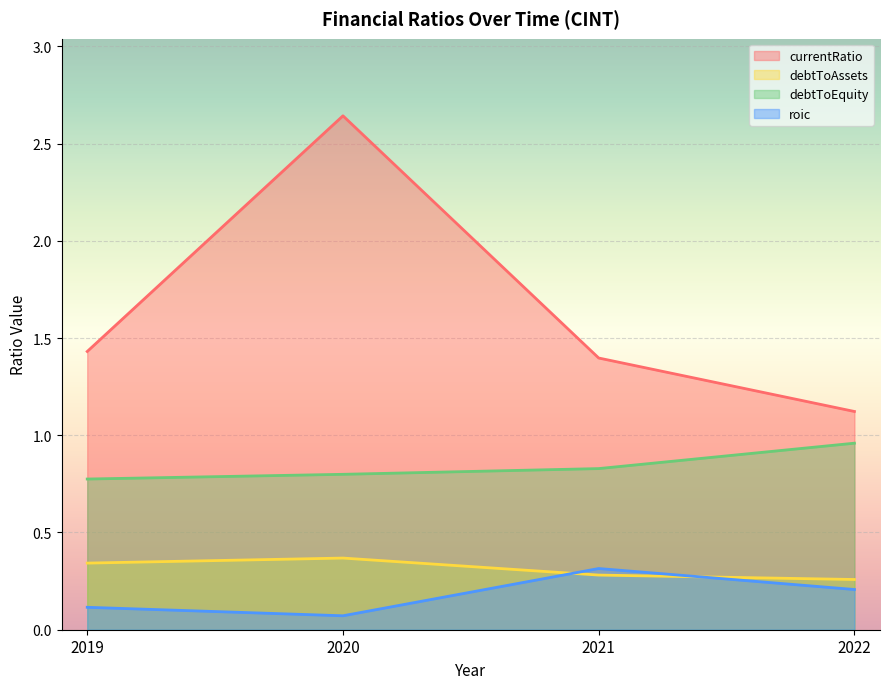

True or false: debtToEquity and roic cross at least once.

False